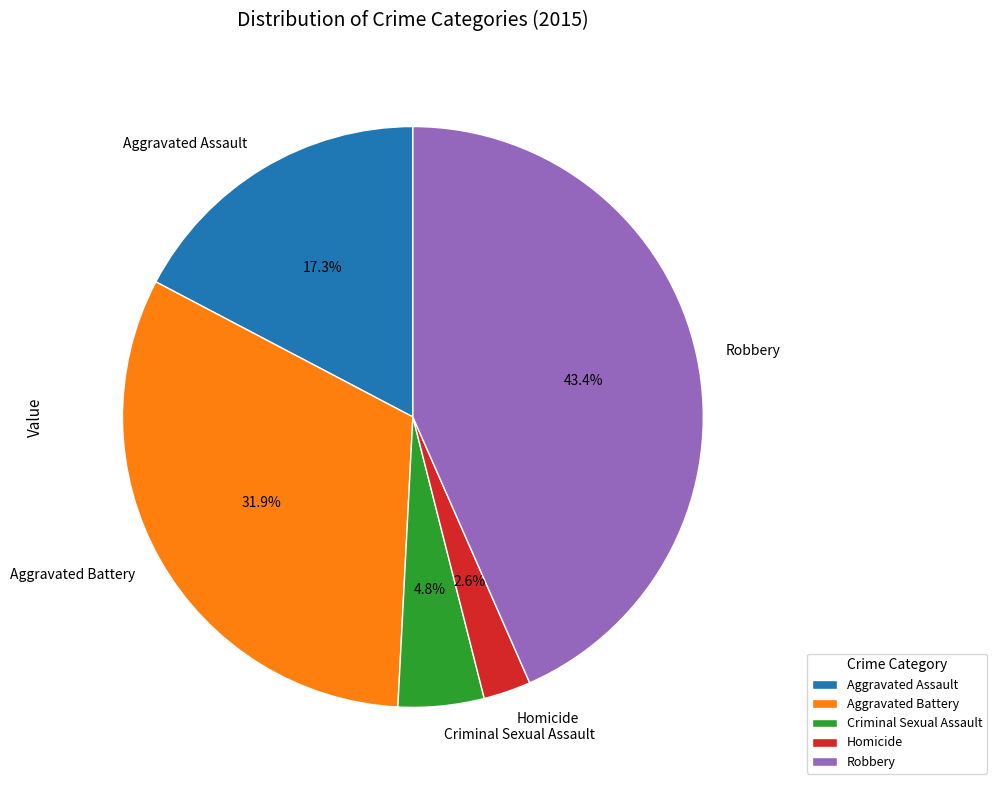

Combined, what portion of the pie is Robbery and Aggravated Assault?

60.7%